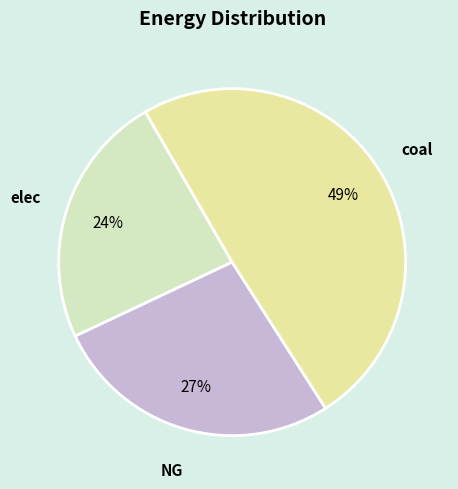

To the nearest percent, what is the average slice percentage?

33%